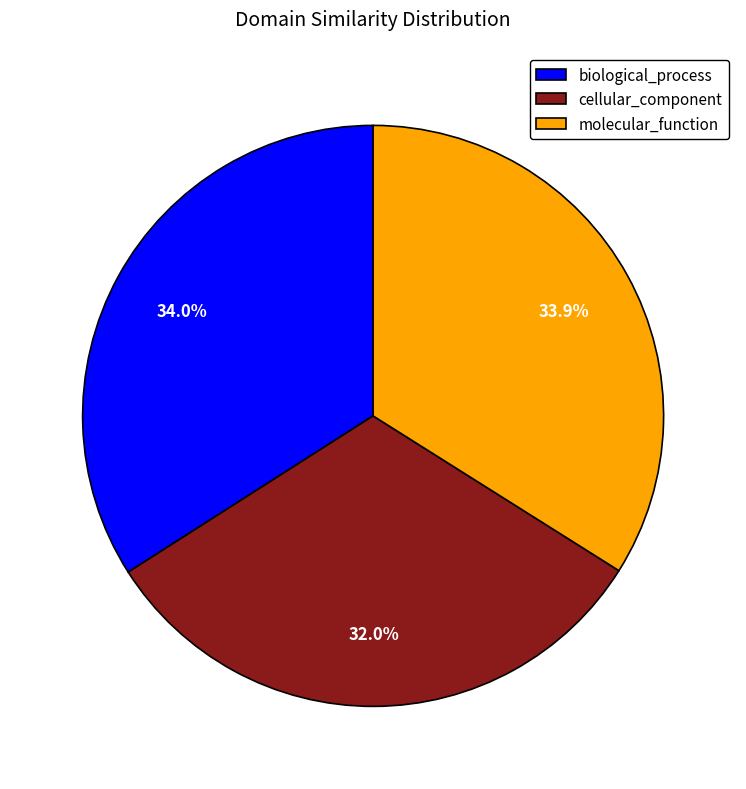

Count the number of slices in the pie.

3